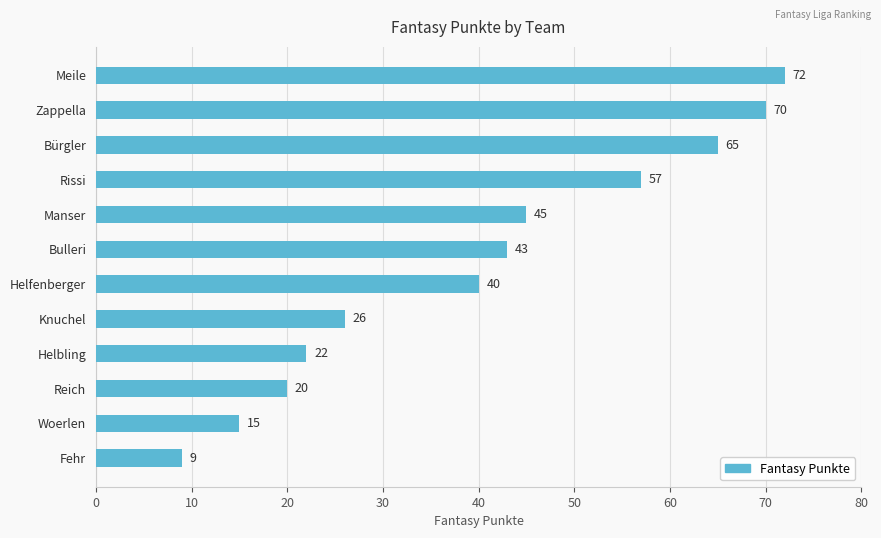

Rank the categories by value from lowest to highest.

Fehr, Woerlen, Reich, Helbling, Knuchel, Helfenberger, Bulleri, Manser, Rissi, Bürgler, Zappella, Meile